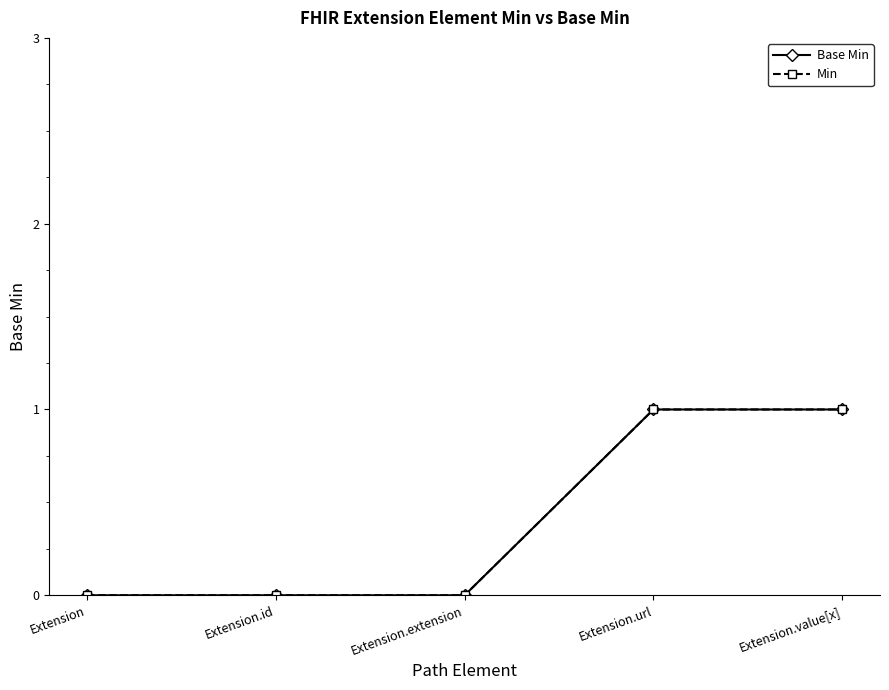

Does the chart have visible grid lines?

No